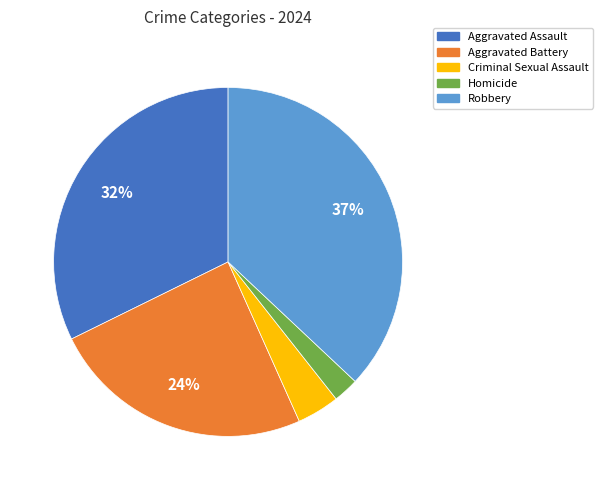

Which slice is the largest?

Robbery